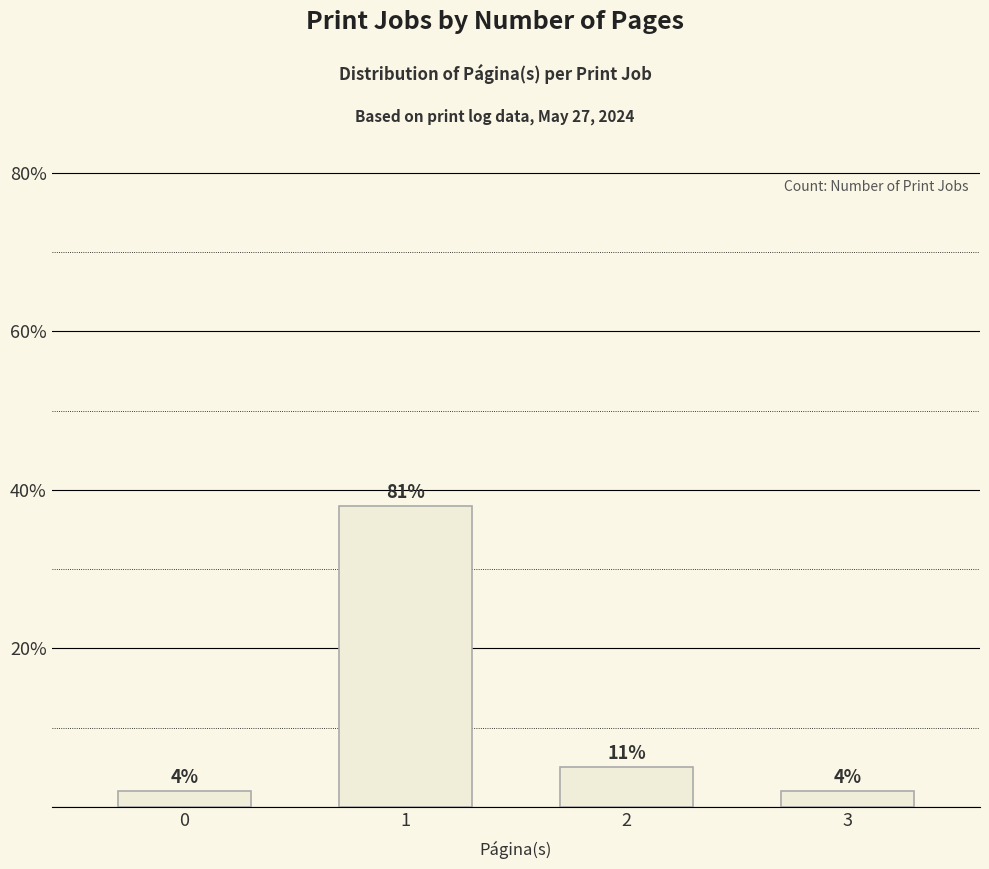

Does the chart contain any negative values?

No